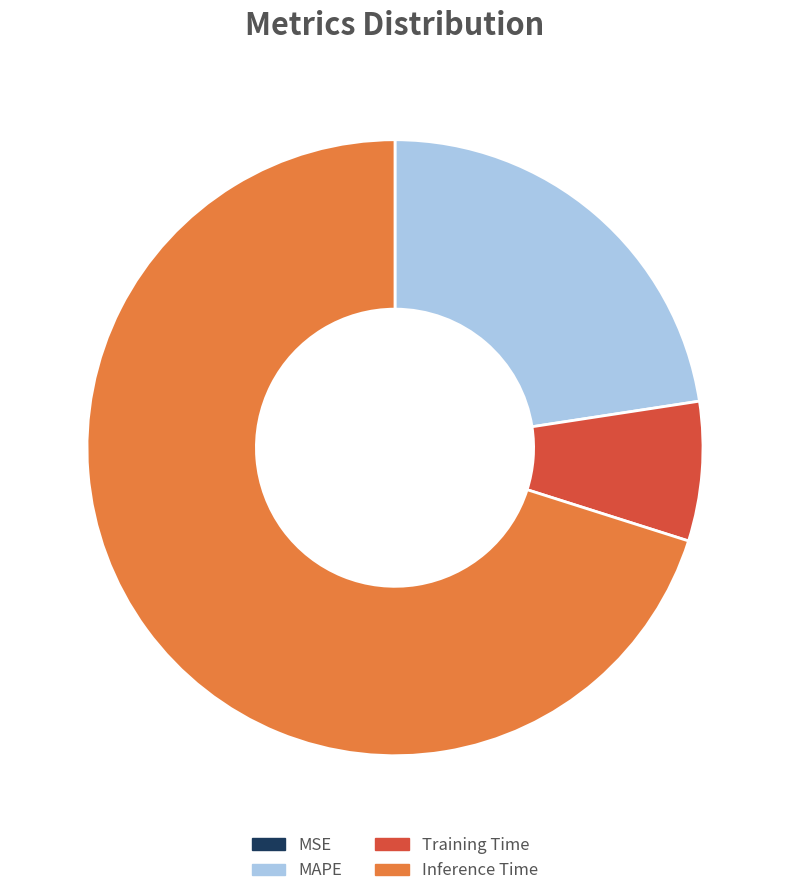

What is the ratio of the value at Training Time to the value at MAPE?

0.3